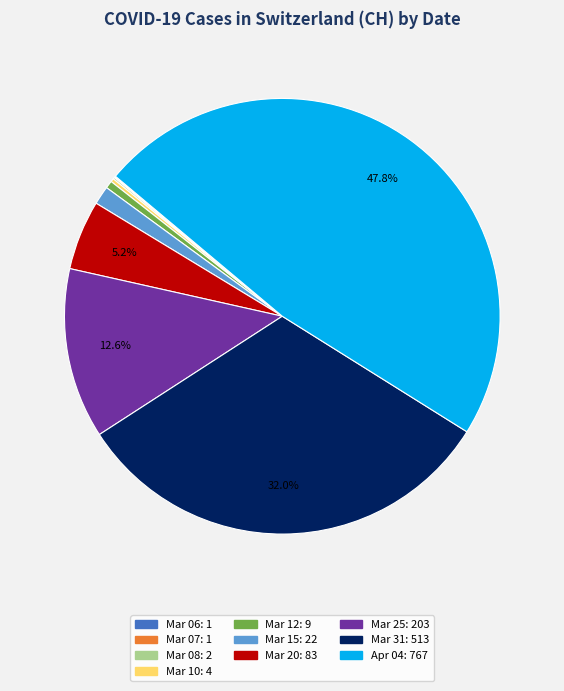

To the nearest percent, what is the average slice percentage?

10%